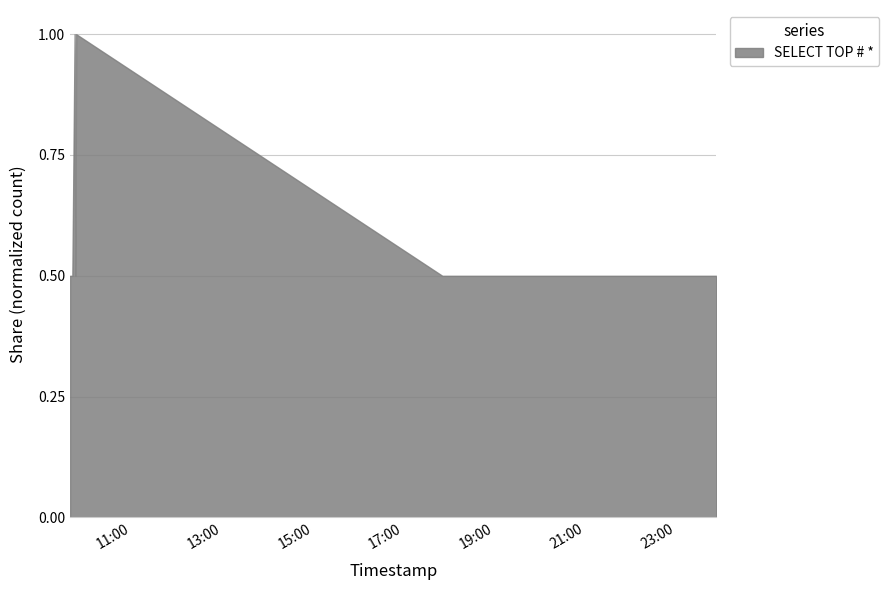

What is the minimum value shown in the chart?

0.5